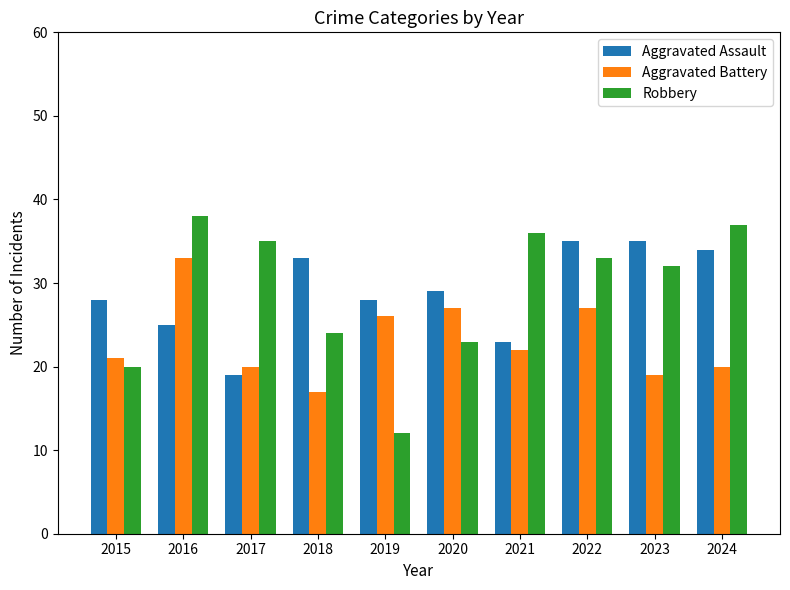

The Robbery series shows 36 at 2021. True or false?

True